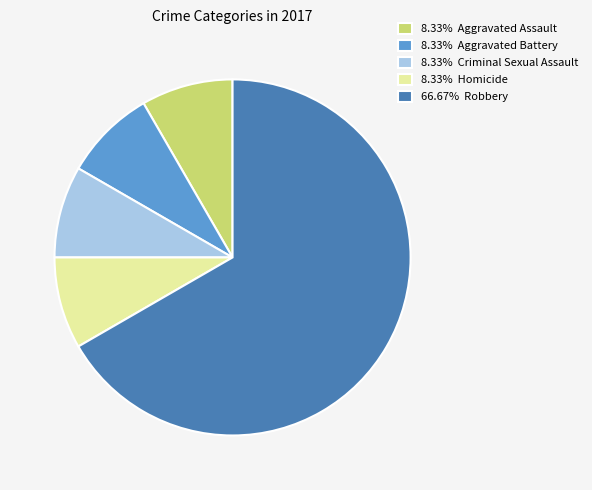

Does 8.33% Criminal Sexual Assault account for over 50% of the chart?

No